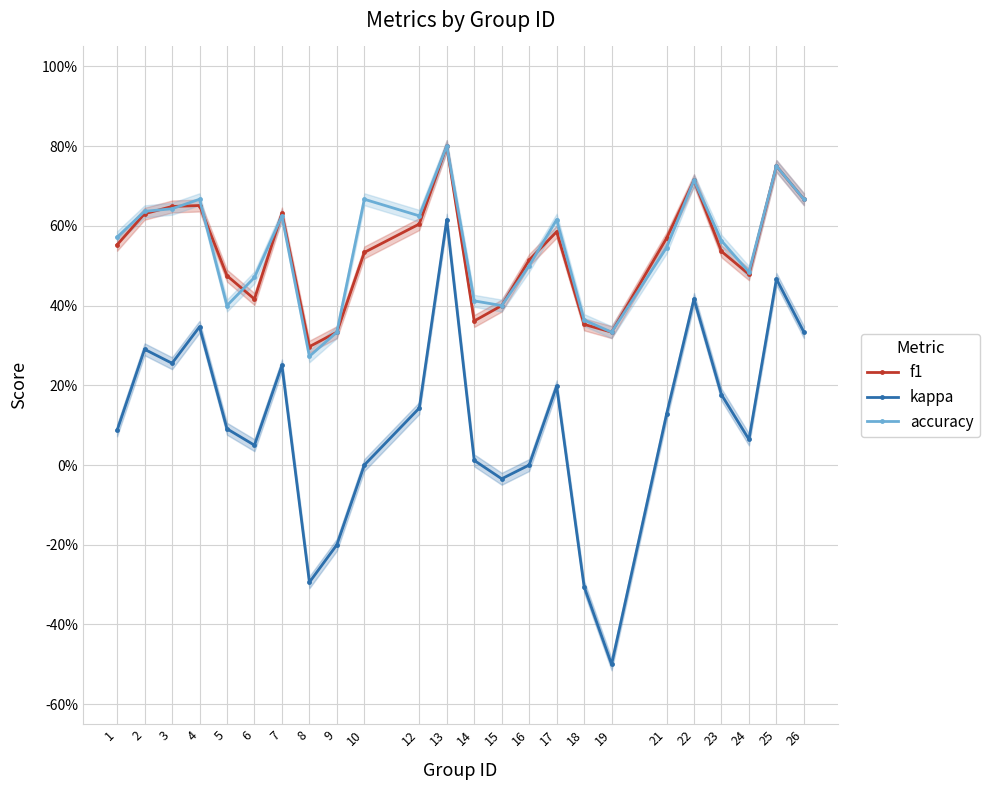

Reading right to left, list all the values displayed in this chart.

f1: 26=0.7	25=0.8	24=0.5	23=0.5	22=0.7	21=0.6	19=0.3	18=0.4	17=0.6	16=0.5	15=0.4	14=0.4	13=0.8	12=0.6	10=0.5	9=0.3	8=0.3	7=0.6	6=0.4	5=0.5	4=0.7	3=0.6	2=0.6	1=0.6
kappa: 26=0.3	25=0.5	24=0.1	23=0.2	22=0.4	21=0.1	19=-0.5	18=-0.3	17=0.2	16=0.0	15=-0.0	14=0.0	13=0.6	12=0.1	10=0.0	9=-0.2	8=-0.3	7=0.2	6=0.0	5=0.1	4=0.3	3=0.3	2=0.3	1=0.1
accuracy: 26=0.7	25=0.8	24=0.5	23=0.6	22=0.7	21=0.5	19=0.3	18=0.4	17=0.6	16=0.5	15=0.4	14=0.4	13=0.8	12=0.6	10=0.7	9=0.3	8=0.3	7=0.6	6=0.5	5=0.4	4=0.7	3=0.6	2=0.6	1=0.6